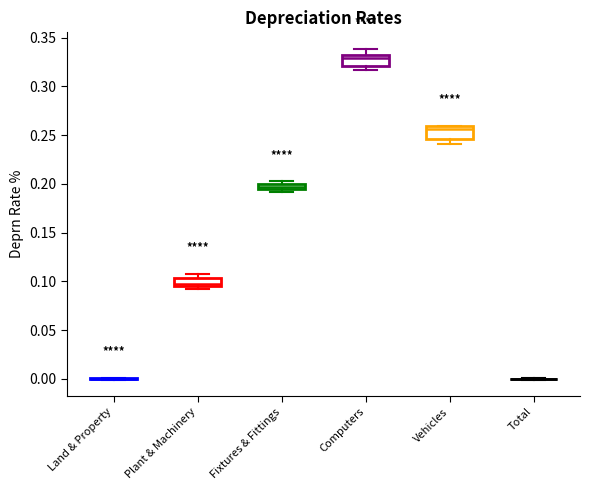

Where does the median line of the box for Vehicles sit on the y-axis? The values are not printed on the chart, so give them approximately, as read against the axis.

0.255